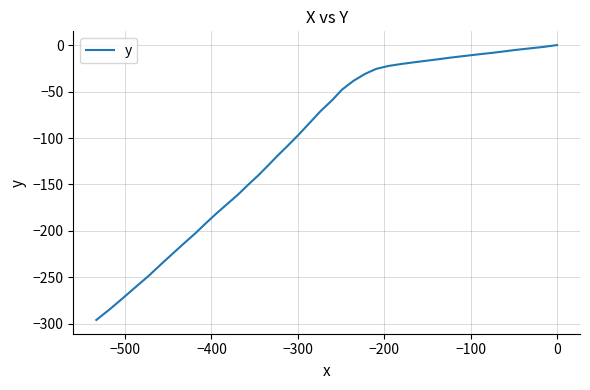

Count the number of data series in this chart.

1